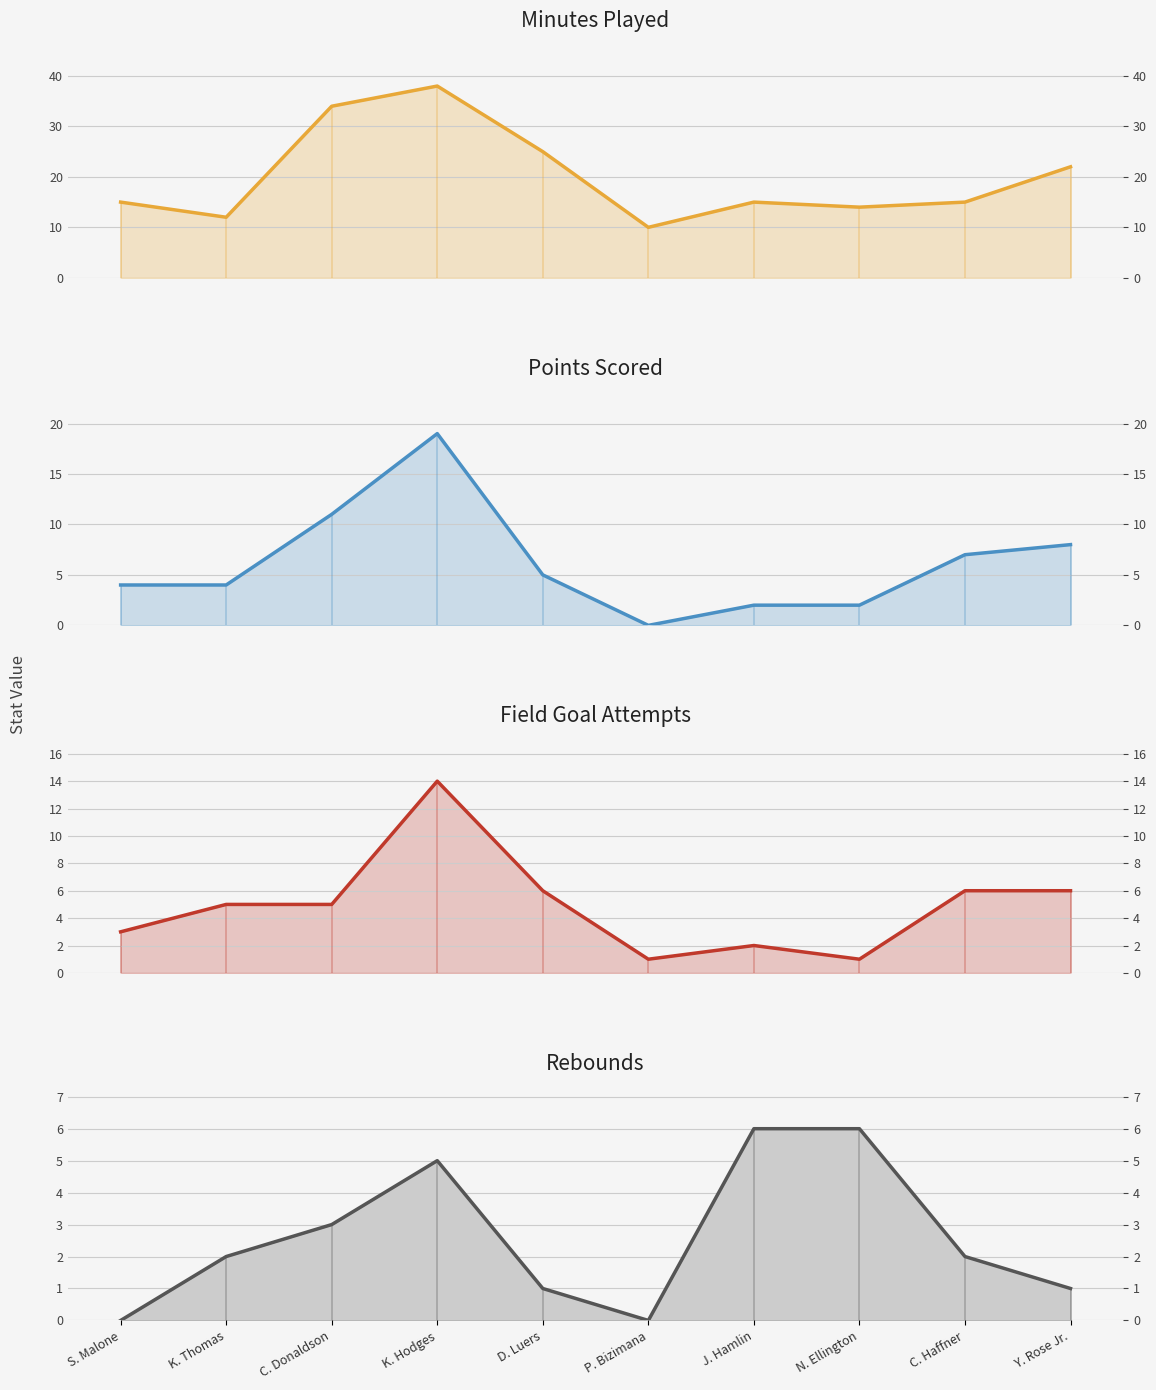

List the labels in order of FGA line value, largest first.

K. Hodges, D. Luers, C. Haffner, Y. Rose Jr., K. Thomas, C. Donaldson, S. Malone, J. Hamlin, P. Bizimana, N. Ellington